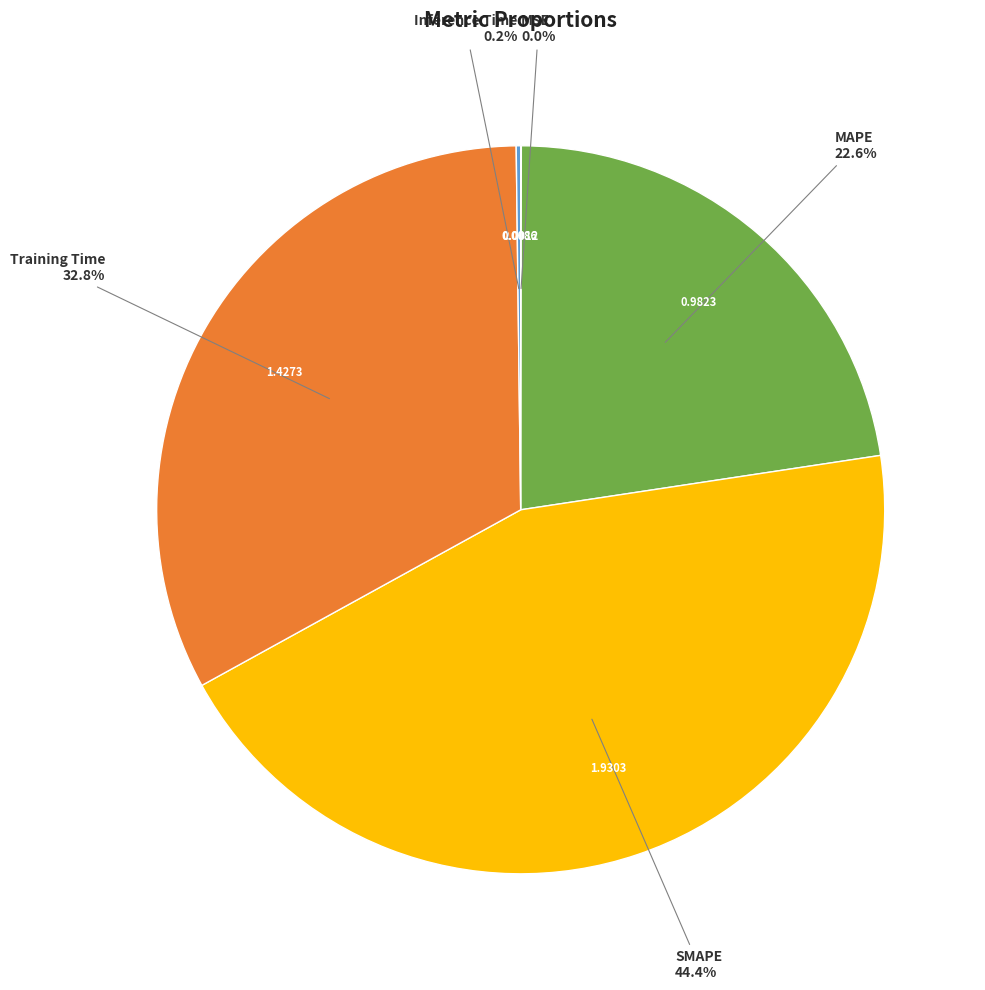

Is there a majority slice in this chart?

No